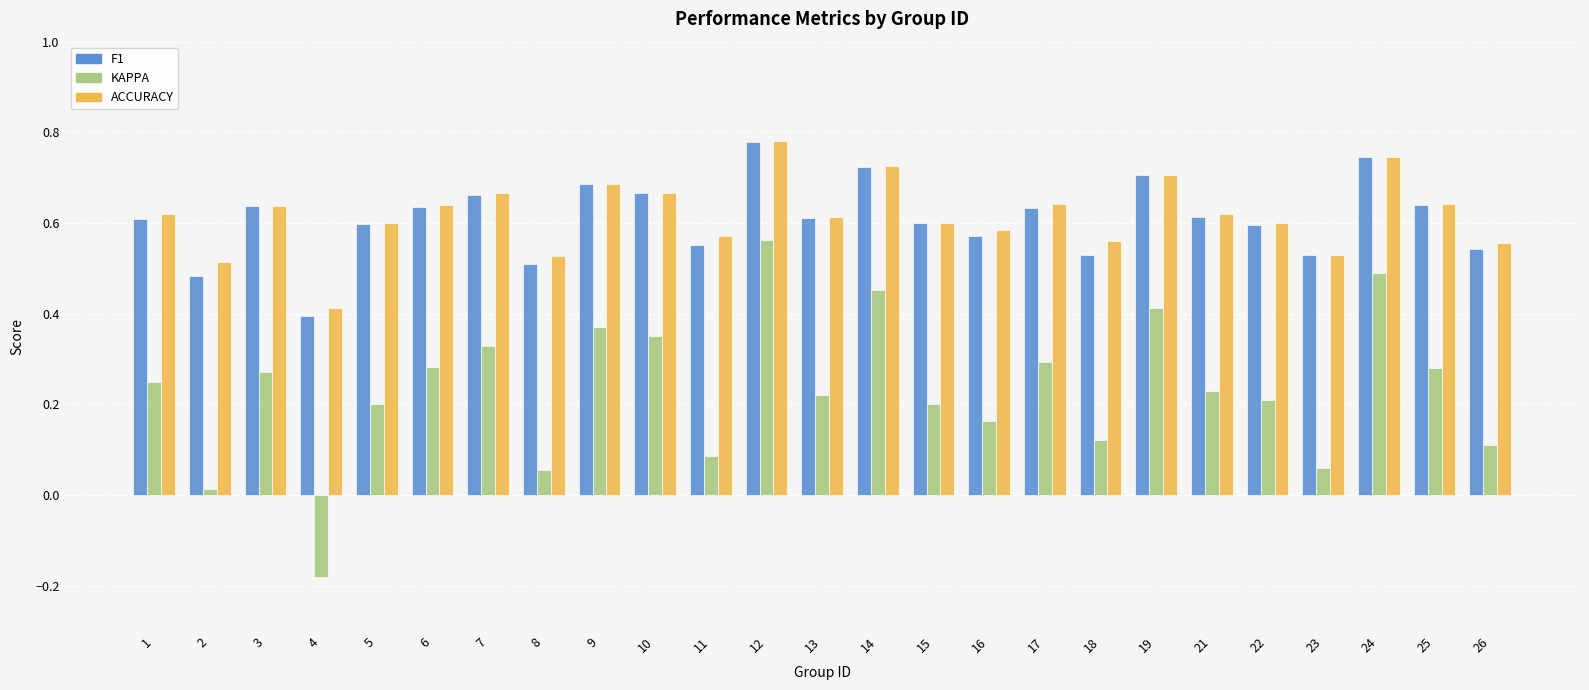

At which category does the chart reach its peak across all series?

12